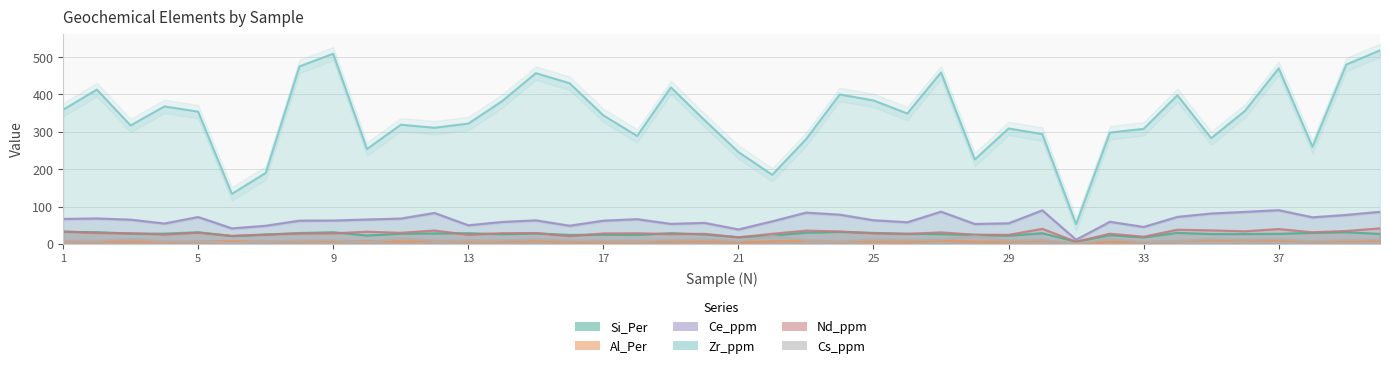

Rank the series by their maximum value, from highest to lowest.

Zr_ppm, Ce_ppm, Nd_ppm, Si_Per, Cs_ppm, Al_Per